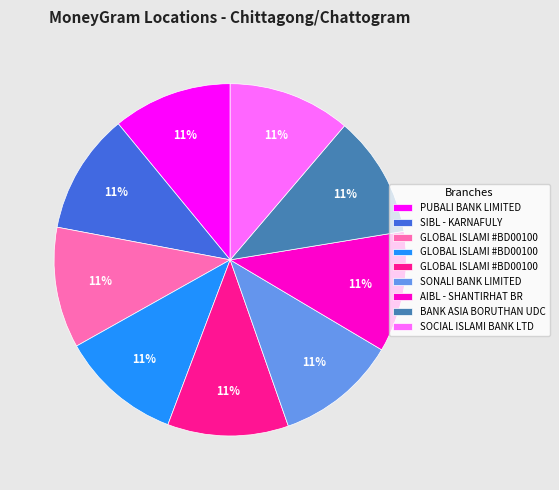

Does any single category account for the majority?

No